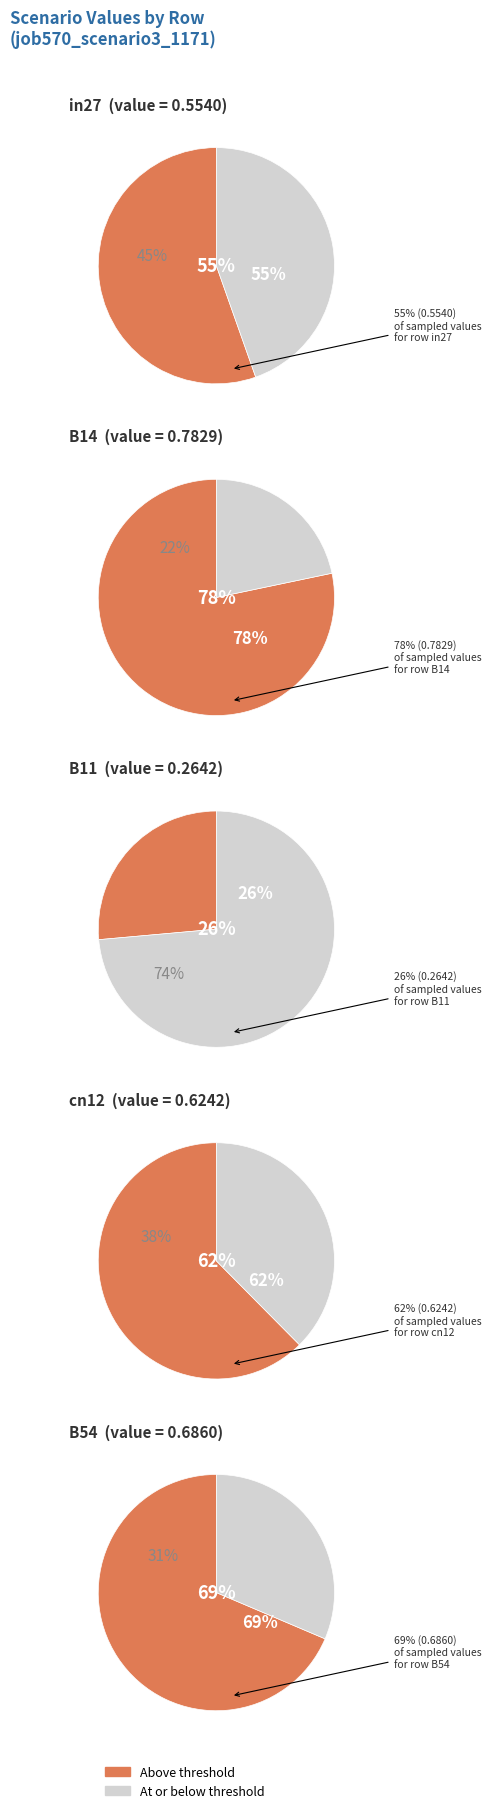

True or false: B11 accounts for 15% of the total.

False